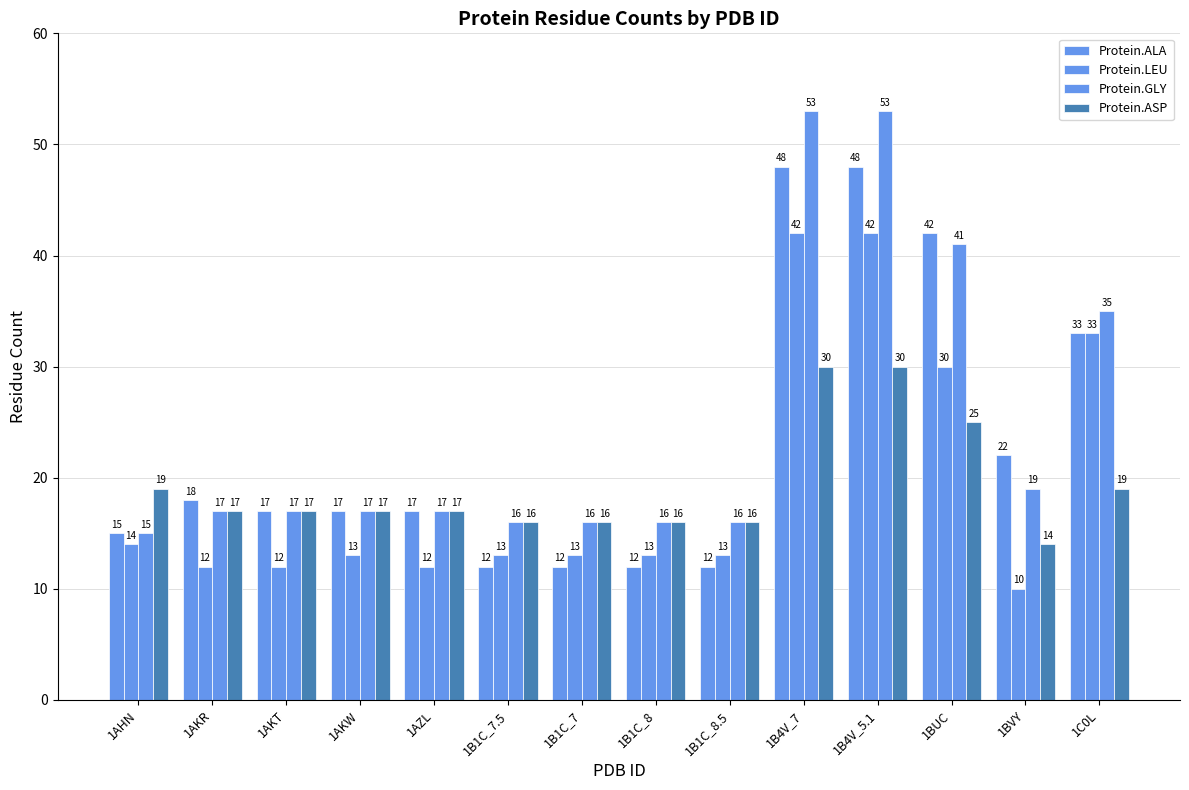

Are the bars grouped side by side (vs. stacked)?

Yes